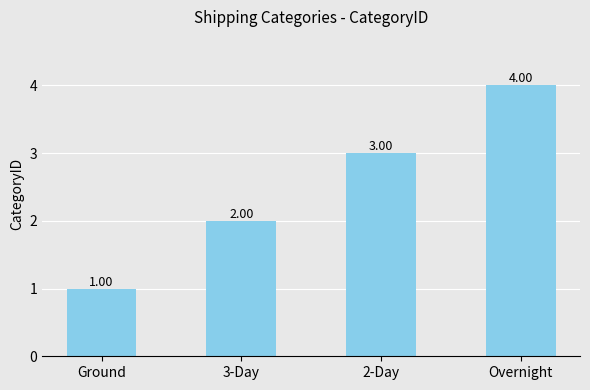

True or false: the data shows 1 at Ground.

True